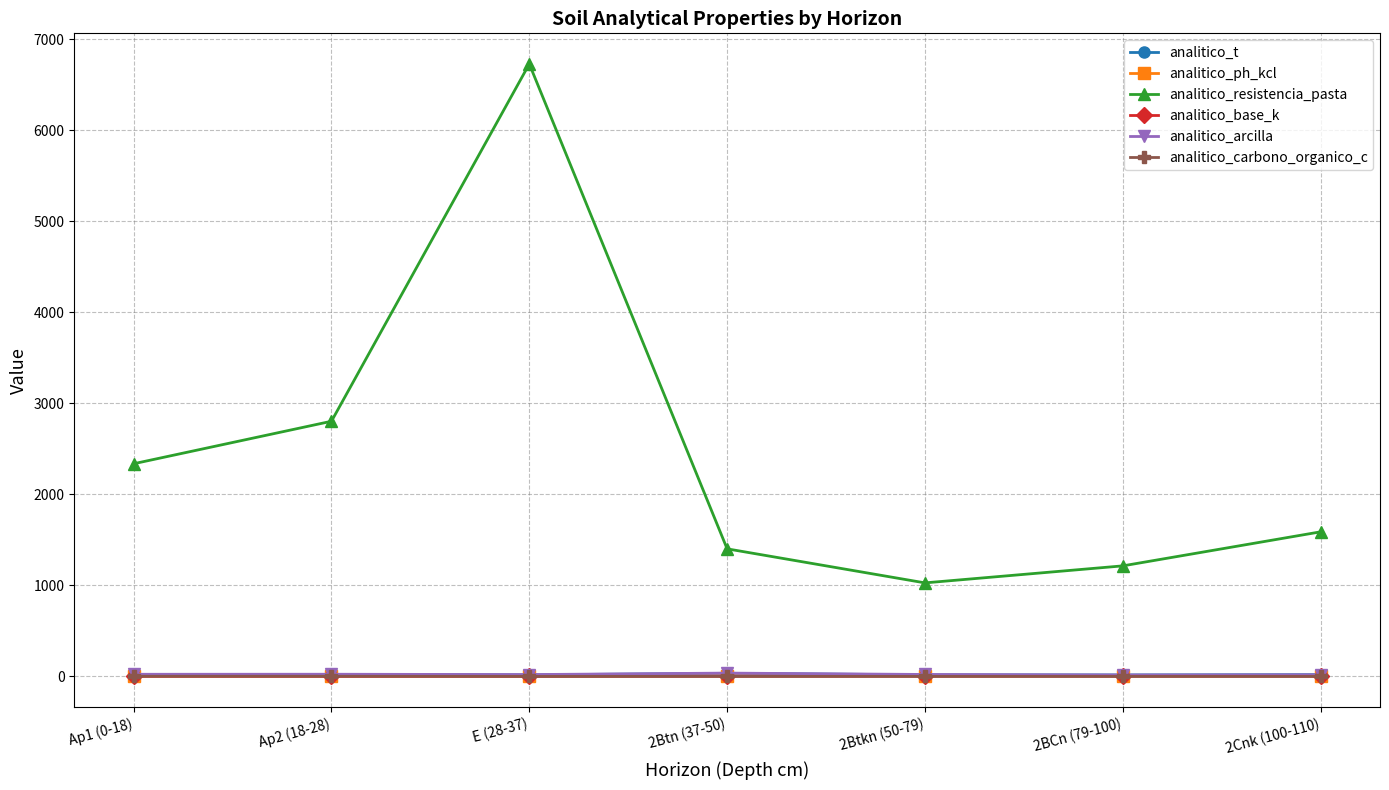

At which category is the sum across all series the highest?

E (28-37)